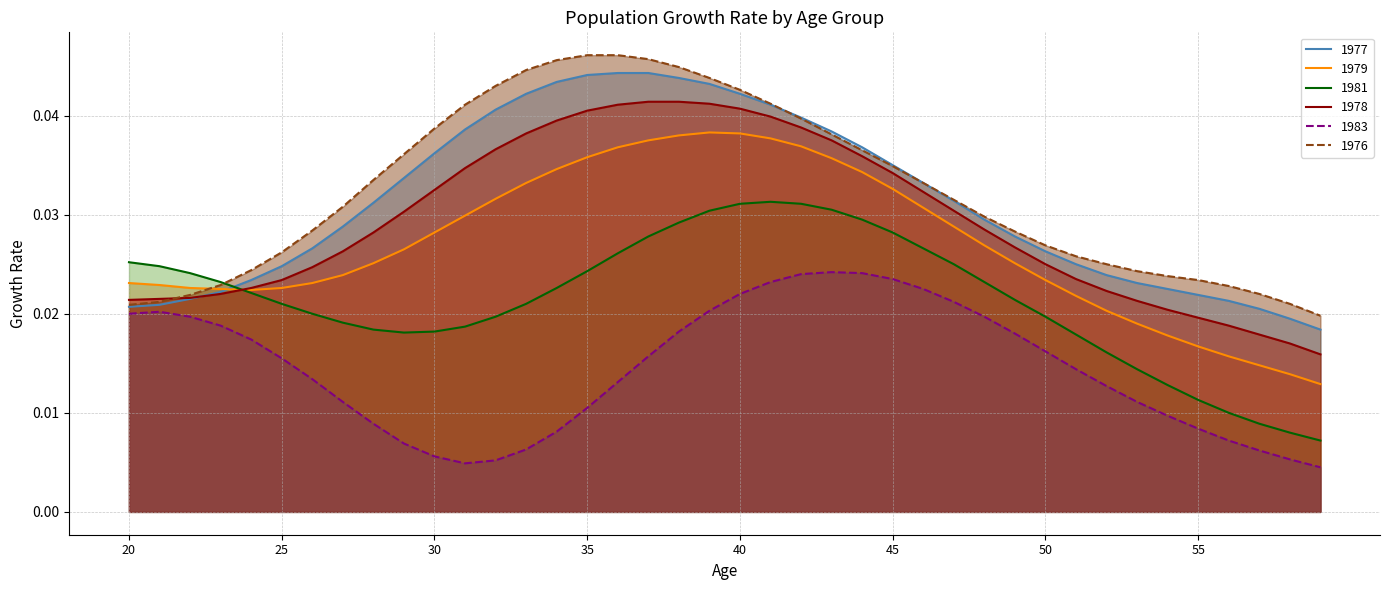

How many times do 1981 and 1979 cross each other?

1